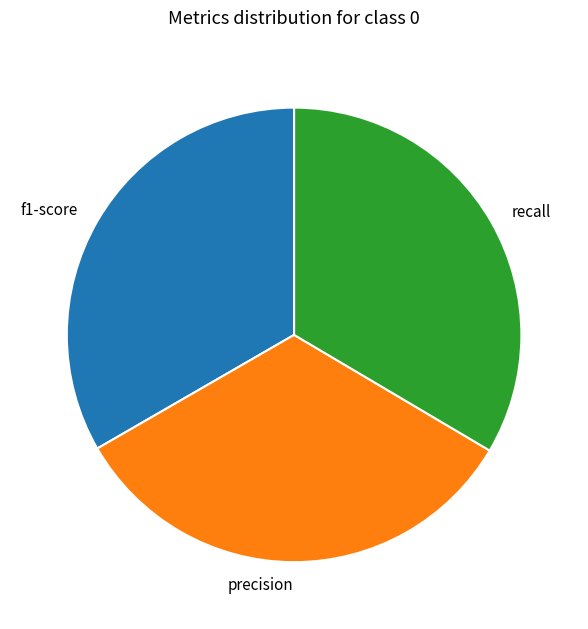

What is the ratio of the value at f1-score to the value at precision?

1.0